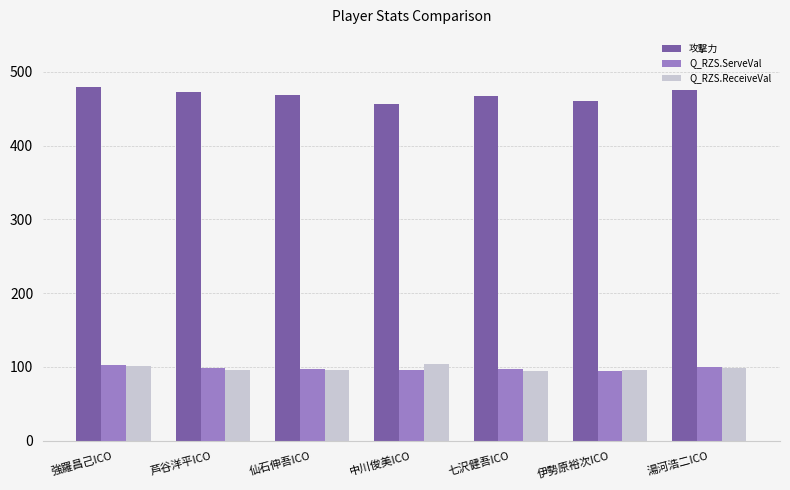

The value of 攻撃力 at 強羅昌己ICO is 479.0. True or false?

True